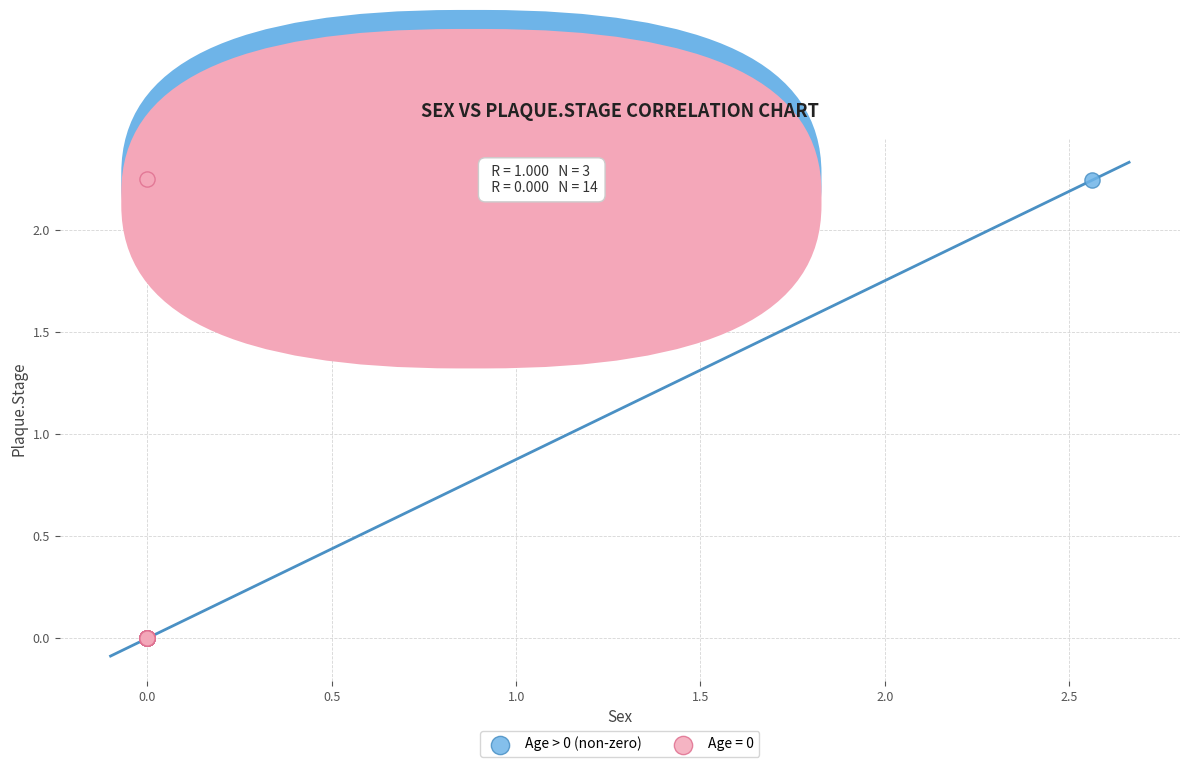

What are all the series names shown in the legend?

Age > 0 (non-zero), Age = 0